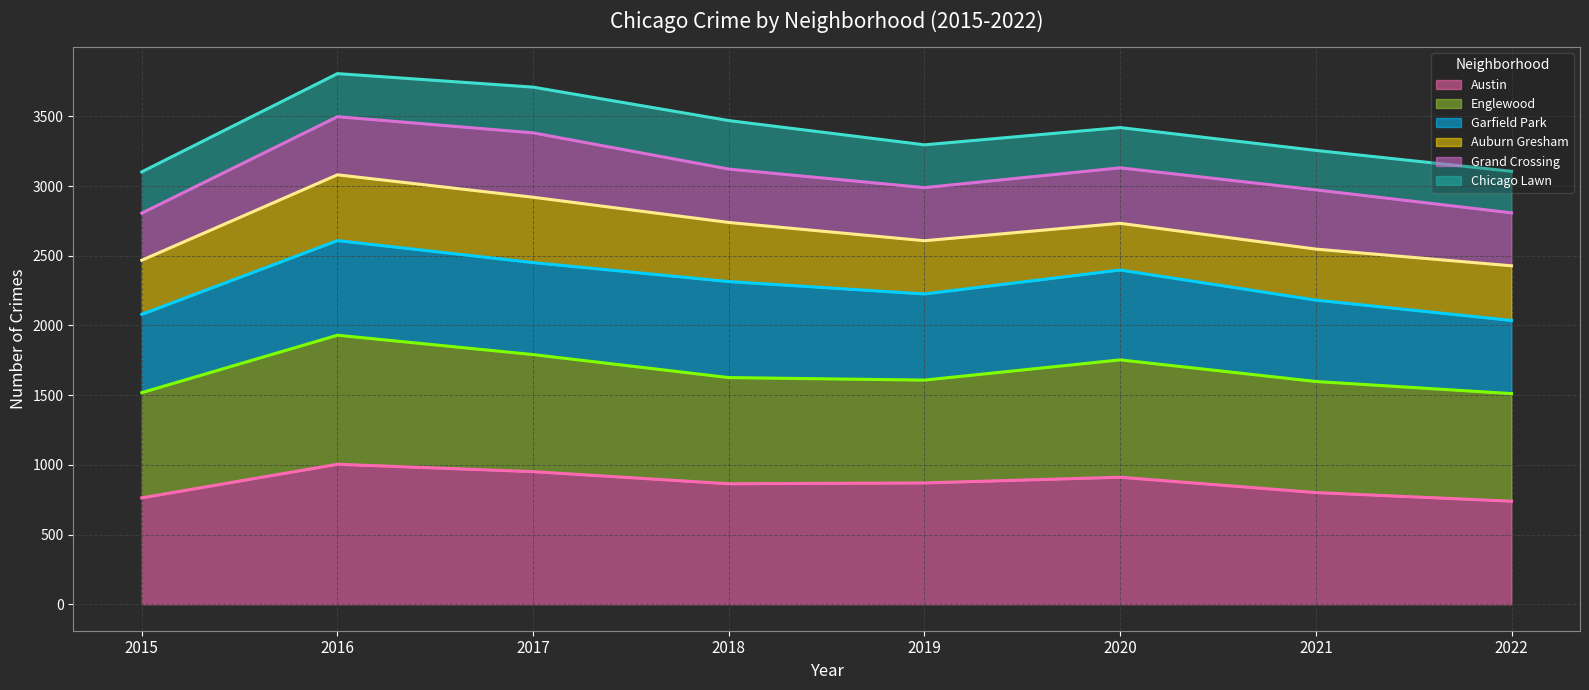

The value of Austin (line) at 2015 is 763. True or false?

True